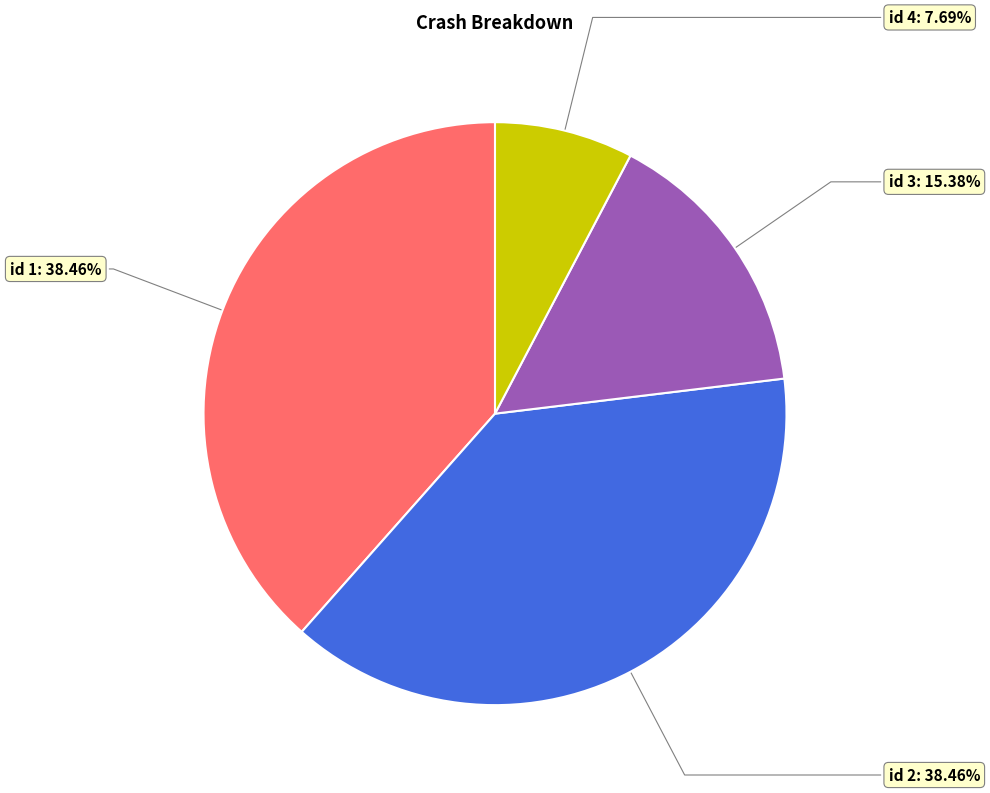

Is there any slice that represents more than half of the pie?

No